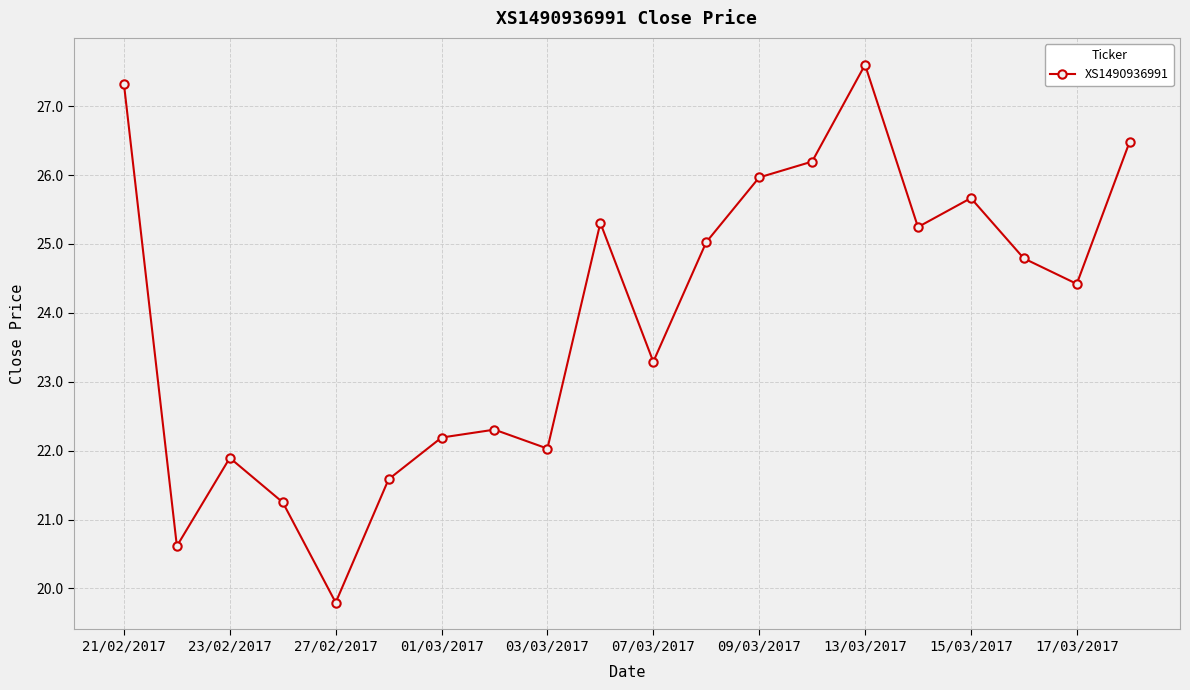

How many interior local peaks (higher than both neighbors) does the data have?

5